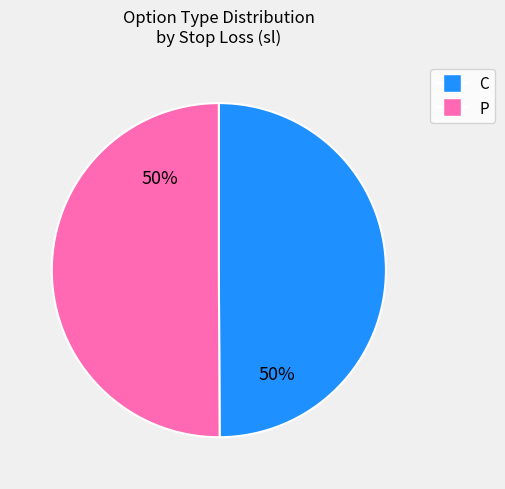

To the nearest percent, what is the average slice percentage?

50%